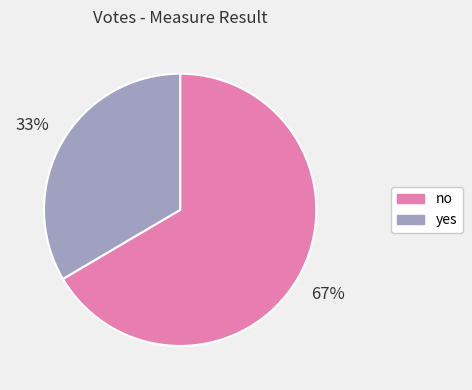

Does no account for over 50% of the chart?

Yes